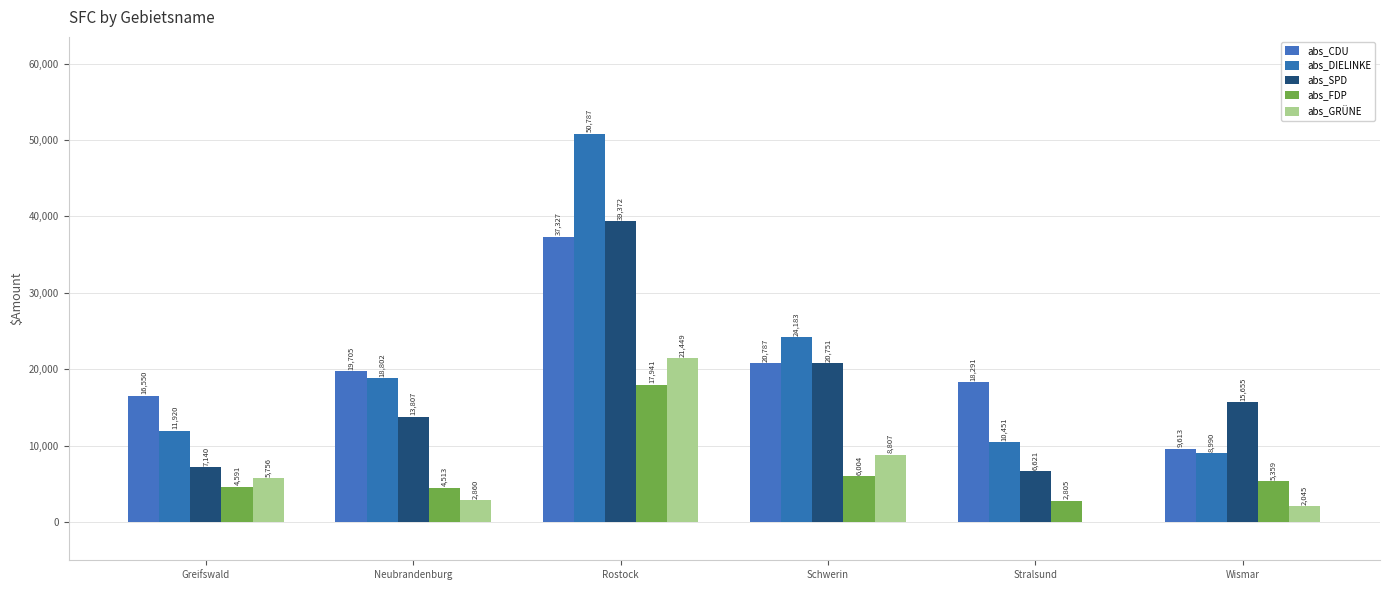

What is the sum of all abs_GRÜNE values?

40917